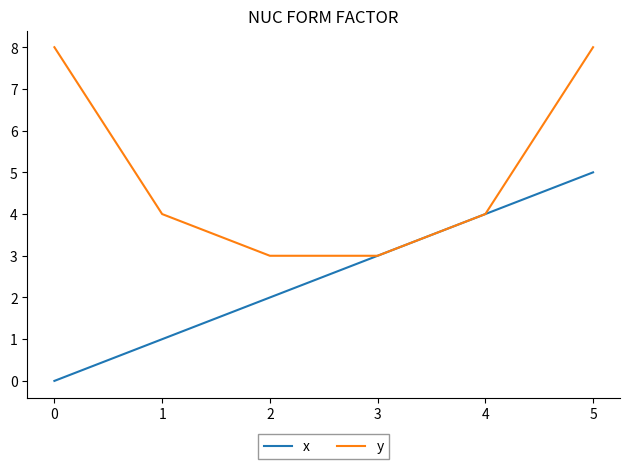

Between 0 and 1, which series saw the biggest shift?

y